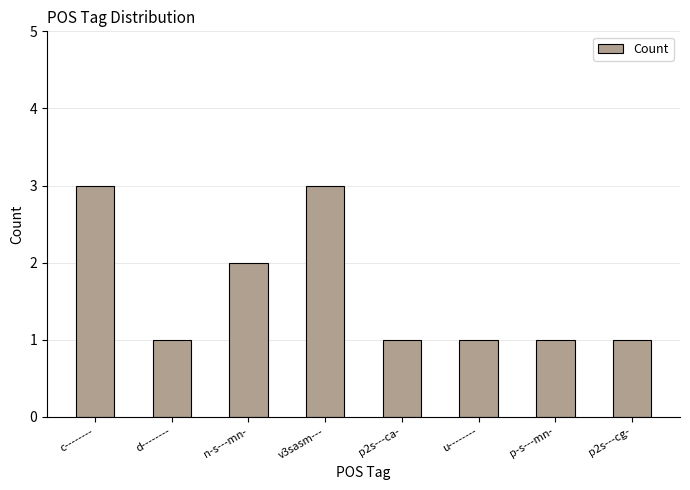

What is the difference between the maximum and minimum values?

2